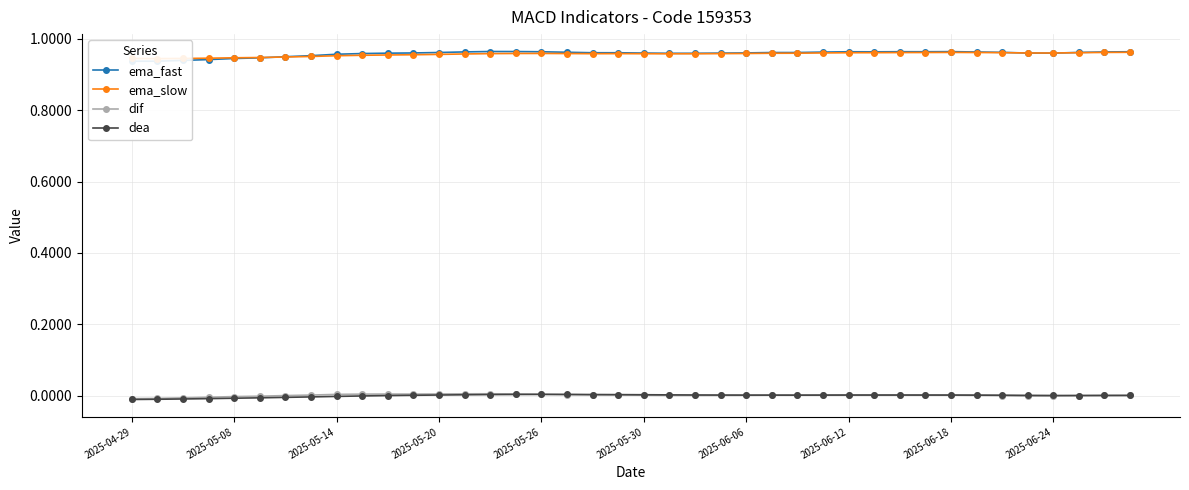

How many interior local valleys does the dif series have?

4